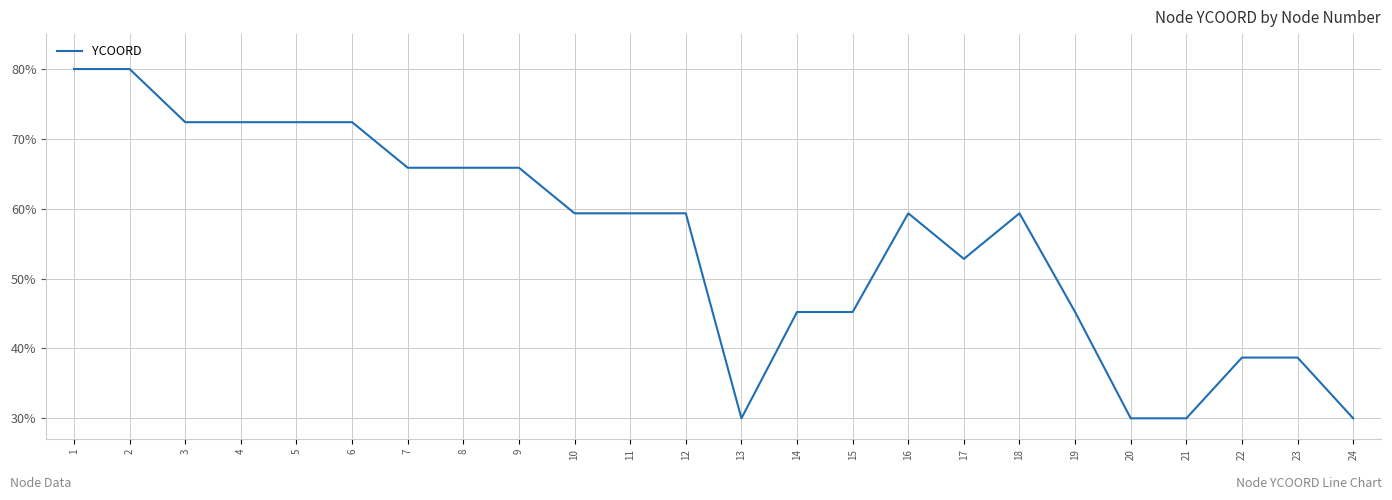

True or false: there are more than 1 points higher than both neighbors.

True